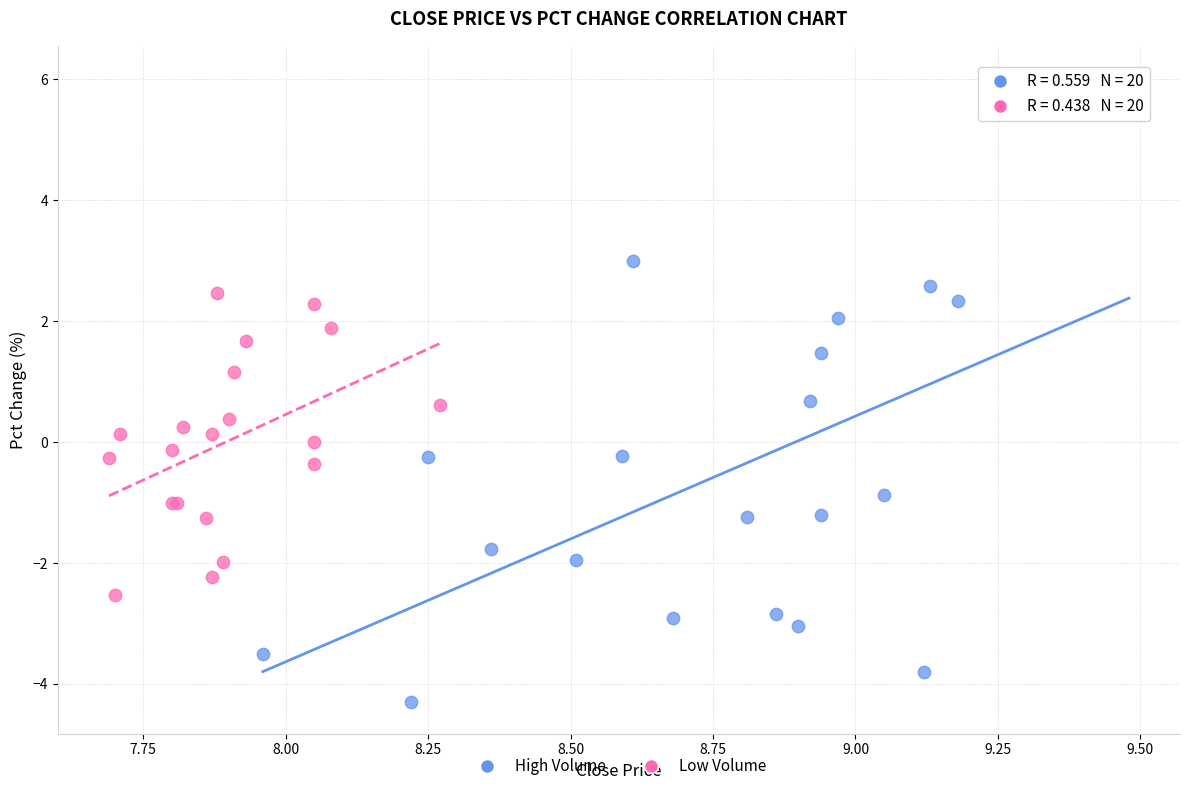

Which series has the widest spread of Y values?

High Volume